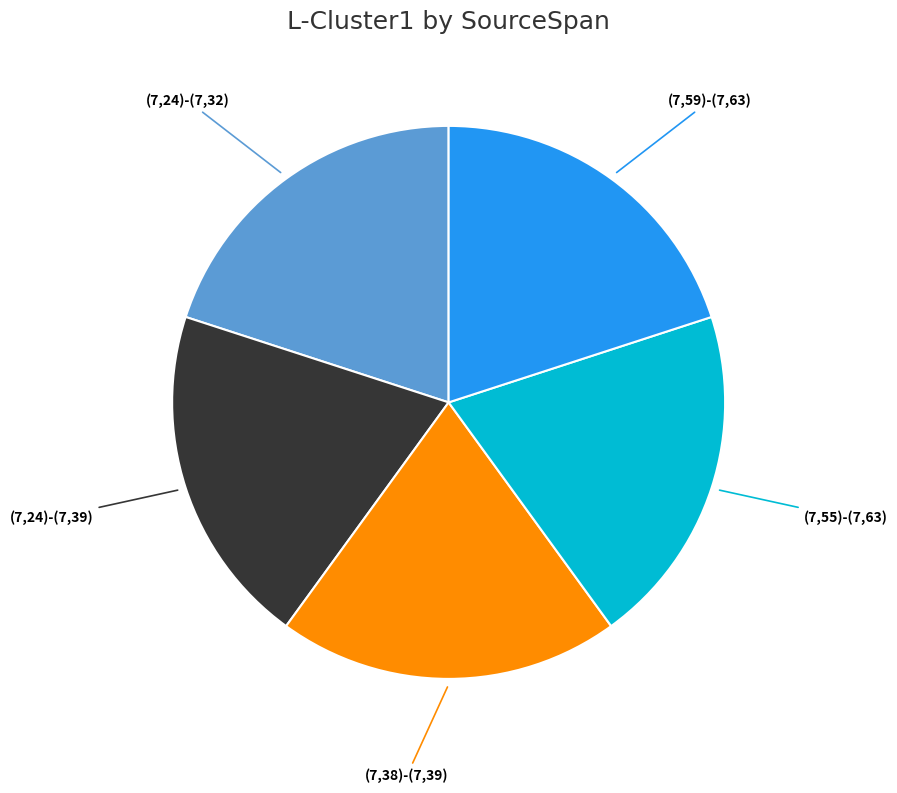

Does any single category account for the majority?

No